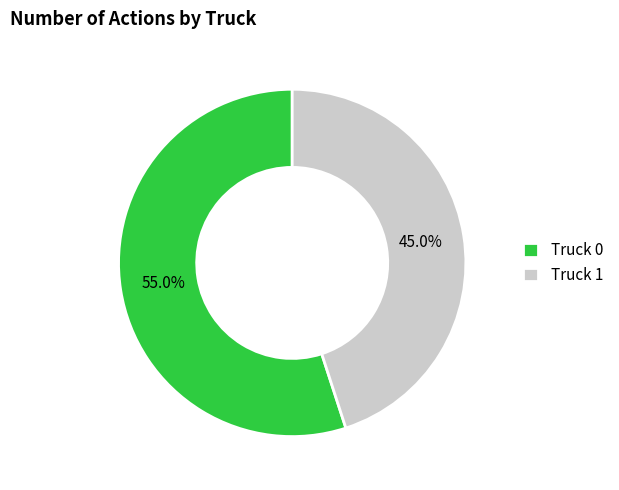

Approximately how many times larger is the value at Truck 1 compared to Truck 0?

0.8